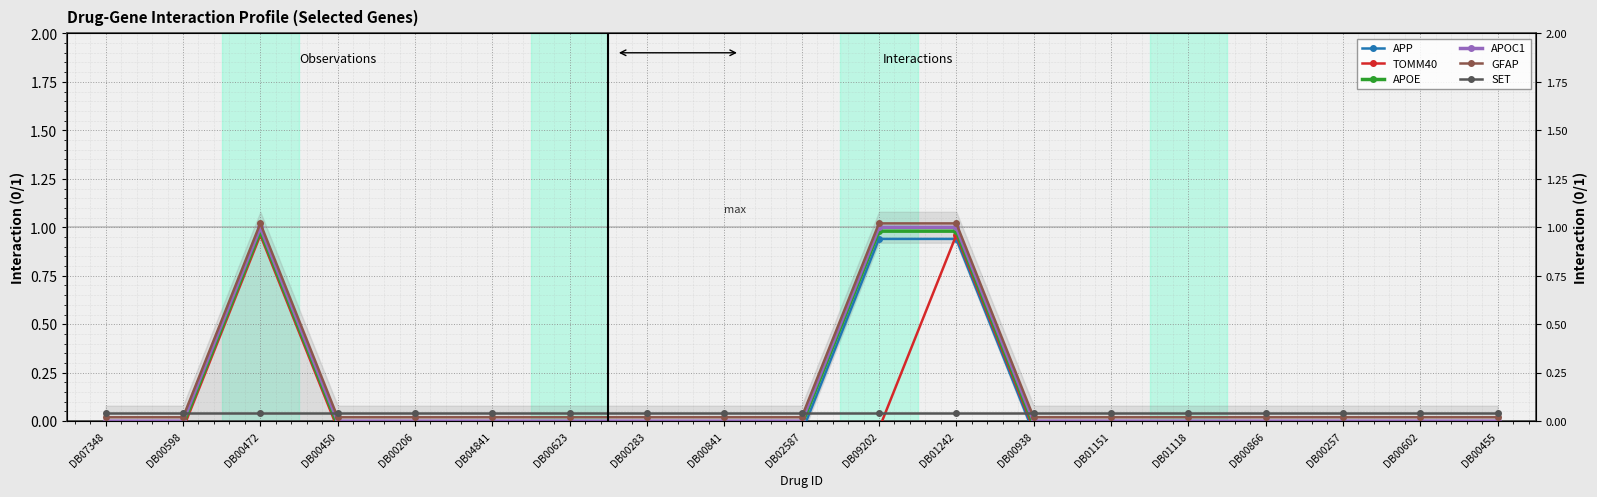

Which series has the largest range (max minus min)?

APP